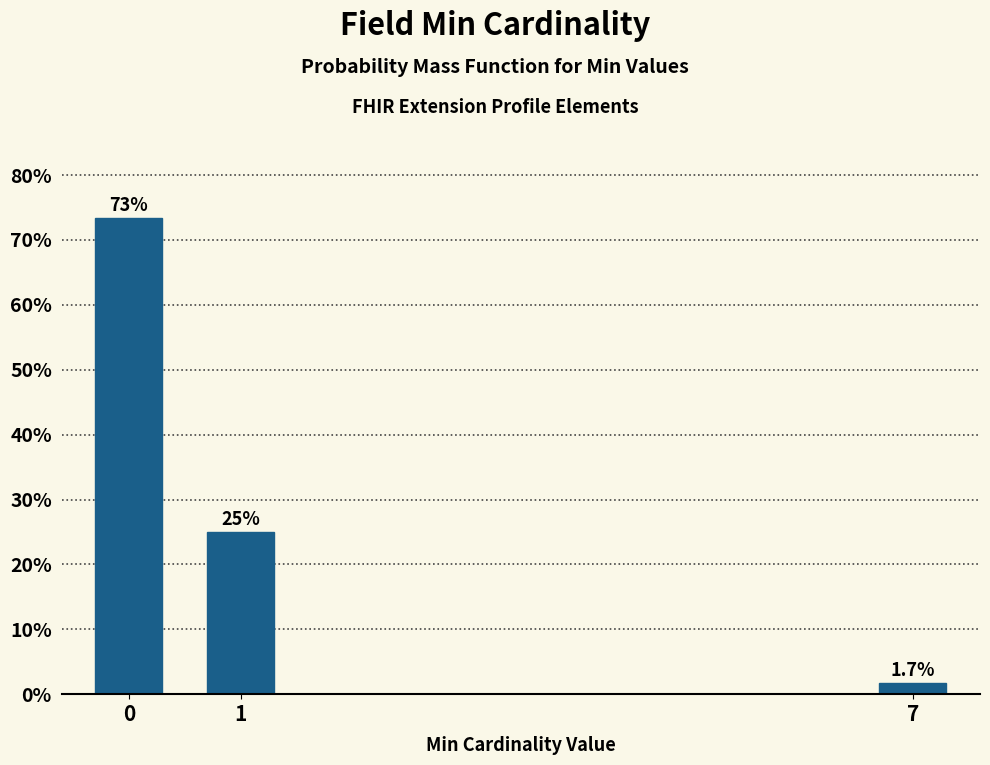

Reading left to right, what are all the values shown in this chart?

73.3	25.0	1.7